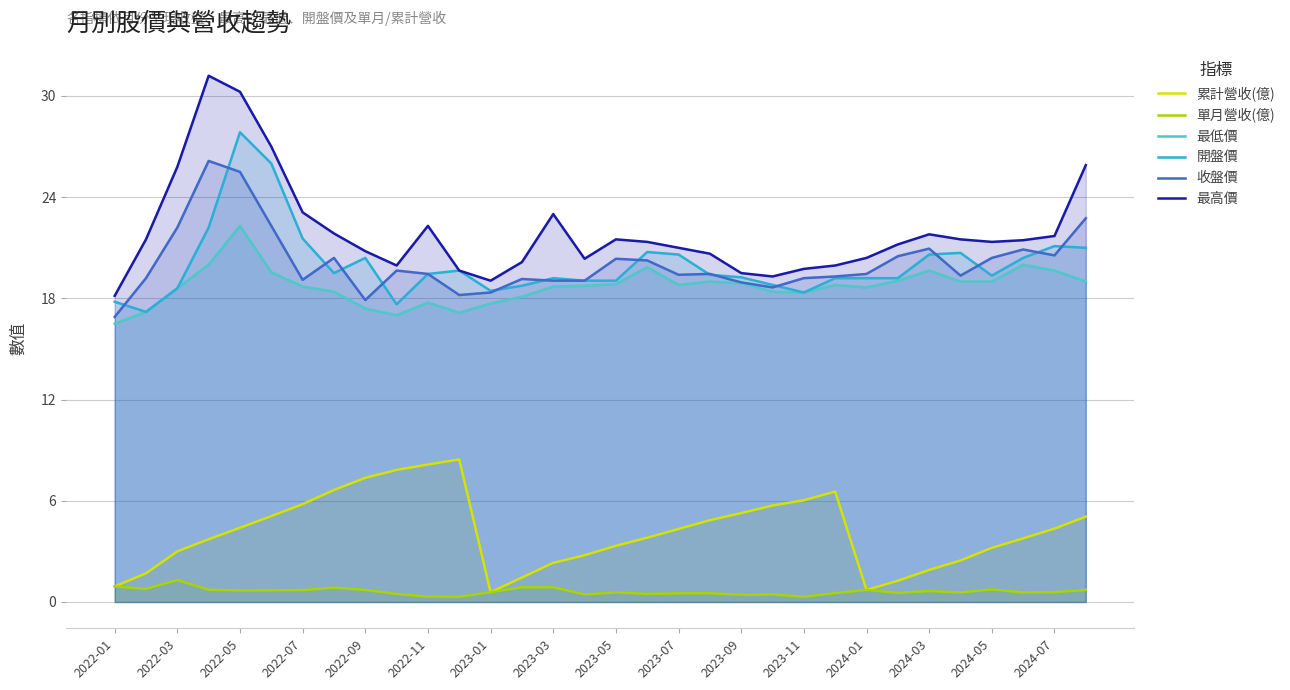

True or false: 最低價 has a value of 7.0 at 2023-11.

False